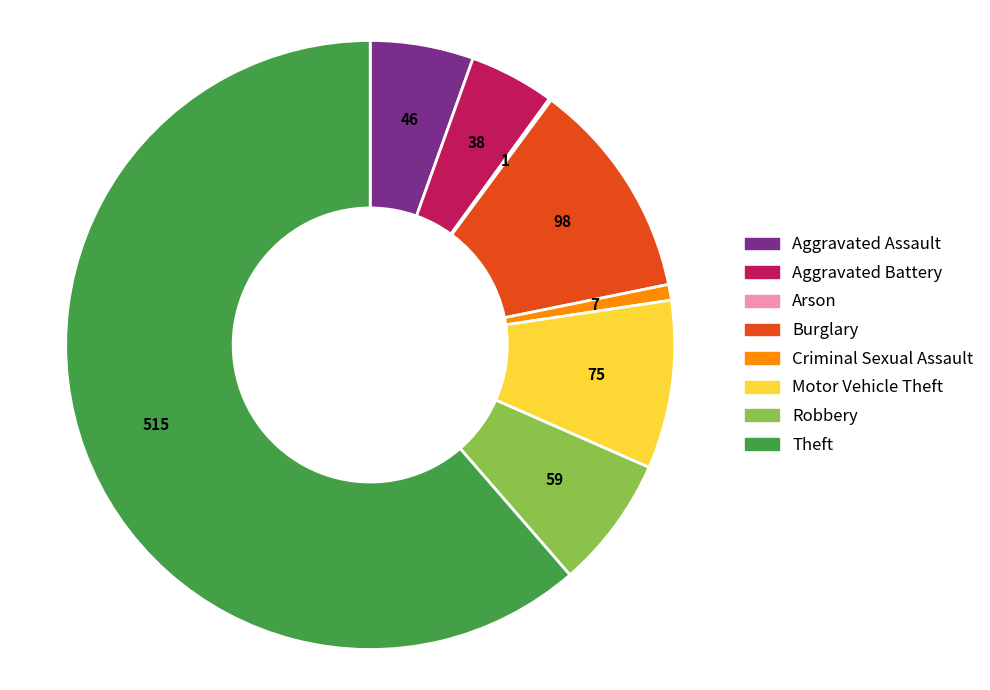

The Criminal Sexual Assault slice represents 1% of the pie. True or false?

True